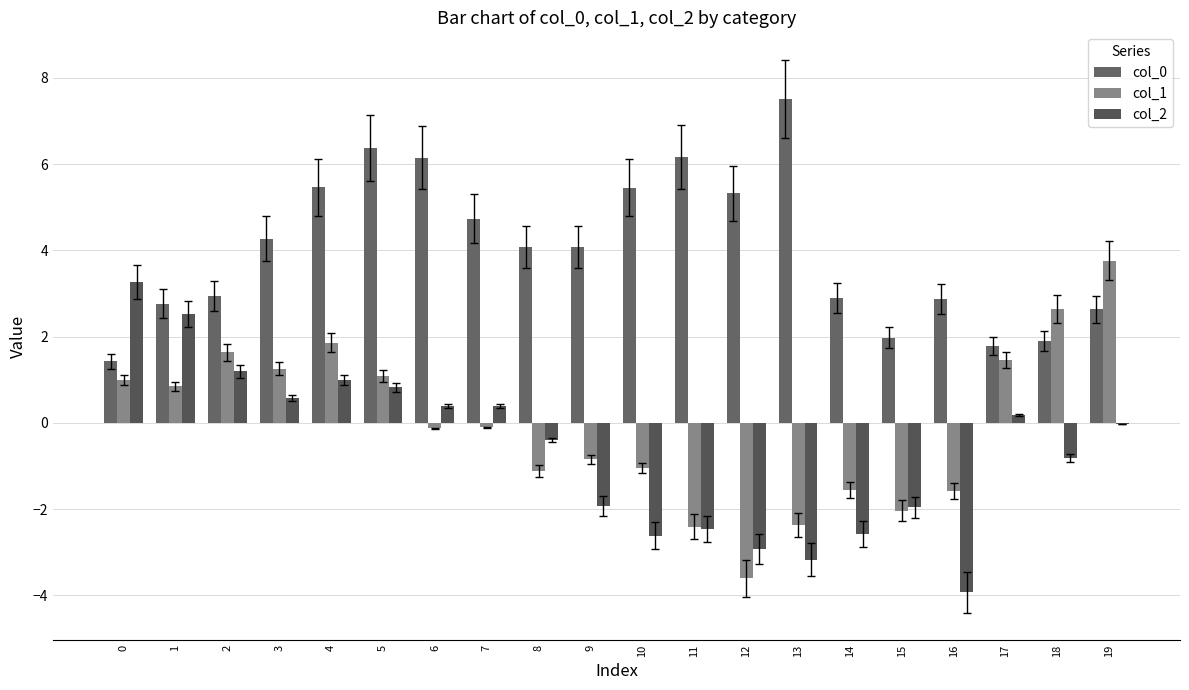

Reading right to left, extract all data points from this chart.

col_0: 2.6	1.9	1.8	2.9	2.0	2.9	7.5	5.3	6.2	5.5	4.1	4.1	4.7	6.2	6.4	5.5	4.3	2.9	2.8	1.4
col_1: 3.8	2.6	1.5	-1.6	-2.0	-1.6	-2.4	-3.6	-2.4	-1.0	-0.8	-1.1	-0.1	-0.1	1.1	1.9	1.3	1.6	0.9	1.0
col_2: -0.0	-0.8	0.2	-3.9	-2.0	-2.6	-3.2	-2.9	-2.5	-2.6	-1.9	-0.4	0.4	0.4	0.8	1.0	0.6	1.2	2.5	3.3